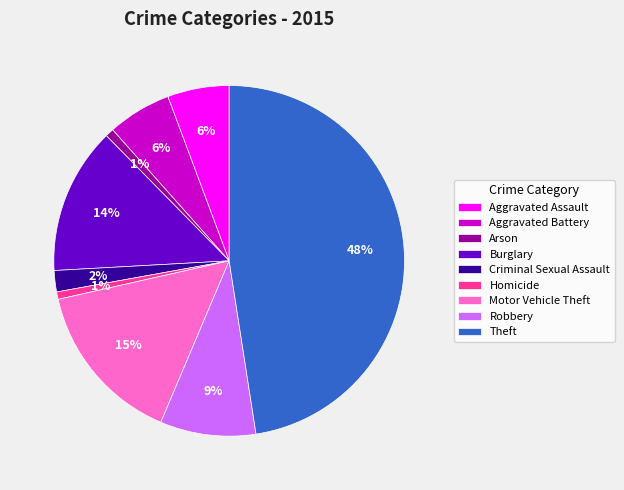

Which slice is the largest?

Theft